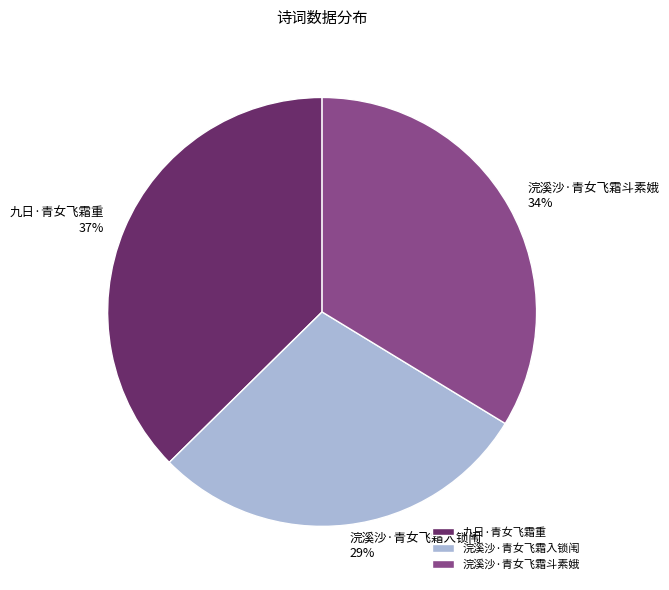

What is the largest slice in the pie chart?

九日·青女飞霜重